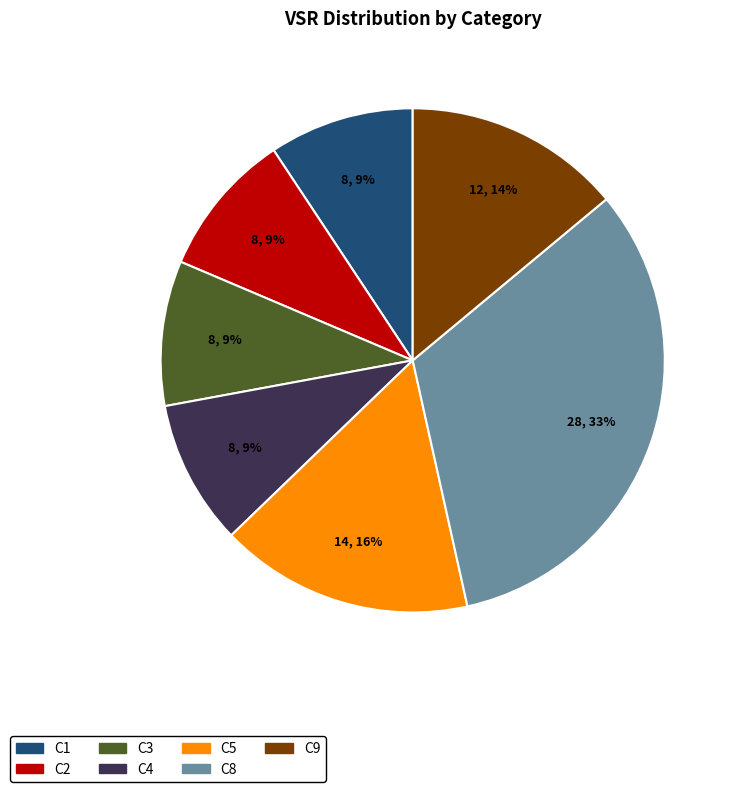

What is the largest slice in the pie chart?

C8